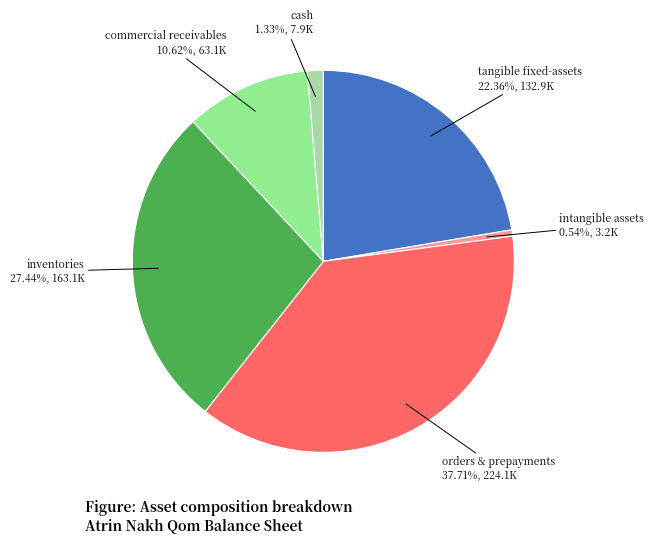

Does any single category account for the majority?

No